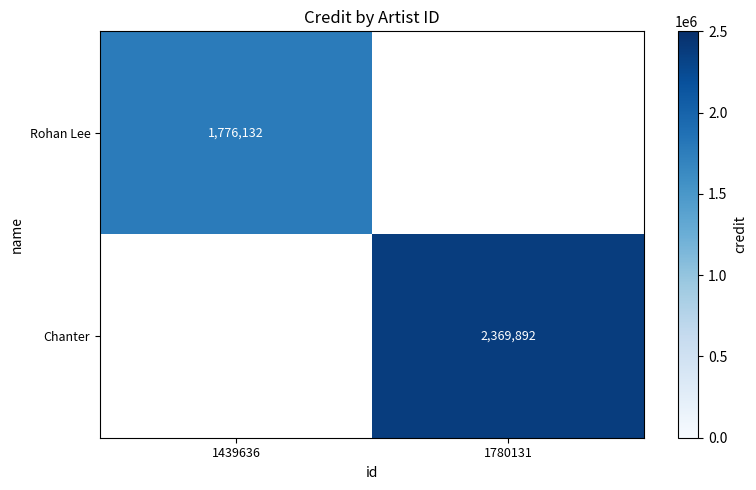

How many categories are shown in the chart?

2